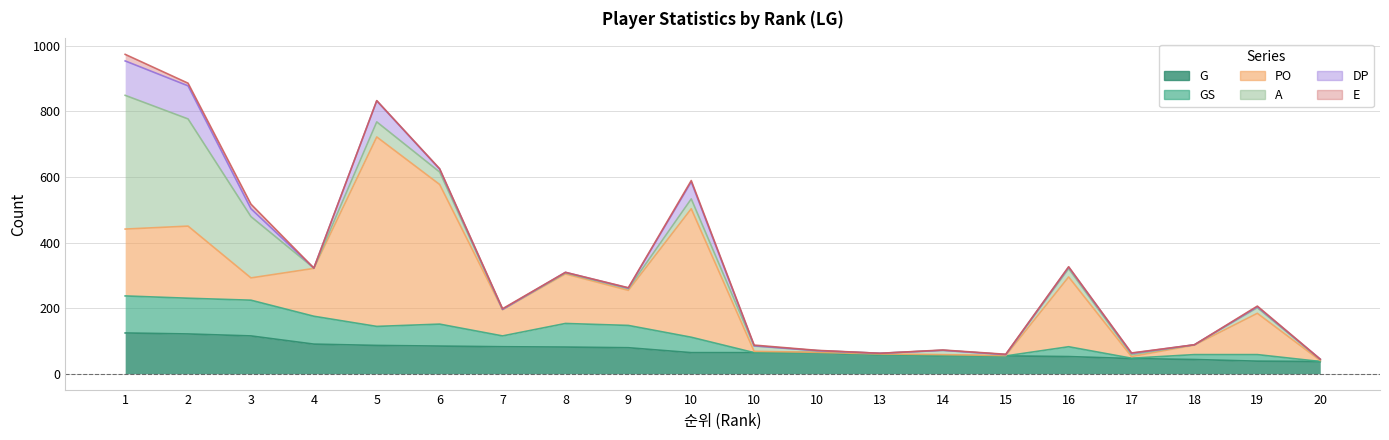

Reading right to left, transcribe all the data shown in this chart.

G: 20=37	19=38	18=43	17=46	16=52	15=54	14=55	13=58	10=64	10=64	10=64	9=79	8=81	7=82	6=84	5=86	4=90	3=115	2=121	1=124
GS: 20=0	19=20	18=15	17=1	16=30	15=0	14=0	13=0	10=0	10=0	10=47	9=68	8=72	7=33	6=67	5=58	4=85	3=109	2=109	1=113
PO: 20=3	19=126	18=29	17=5	16=213	15=1	14=3	13=2	10=1	10=4	10=392	9=107	8=151	7=80	6=426	5=578	4=146	3=68	2=220	1=204
A: 20=3	19=17	18=1	17=6	16=25	15=3	14=13	13=2	10=5	10=16	10=30	9=5	8=3	7=1	6=38	5=46	4=1	3=187	2=327	1=408
DP: 20=1	19=3	18=0	17=4	16=5	15=0	14=0	13=0	10=0	10=1	10=52	9=2	8=2	7=0	6=9	5=64	4=0	3=24	2=101	1=105
E: 20=0	19=2	18=0	17=1	16=1	15=1	14=1	13=0	10=1	10=2	10=4	9=1	8=0	7=2	6=1	5=1	4=0	3=14	2=8	1=20